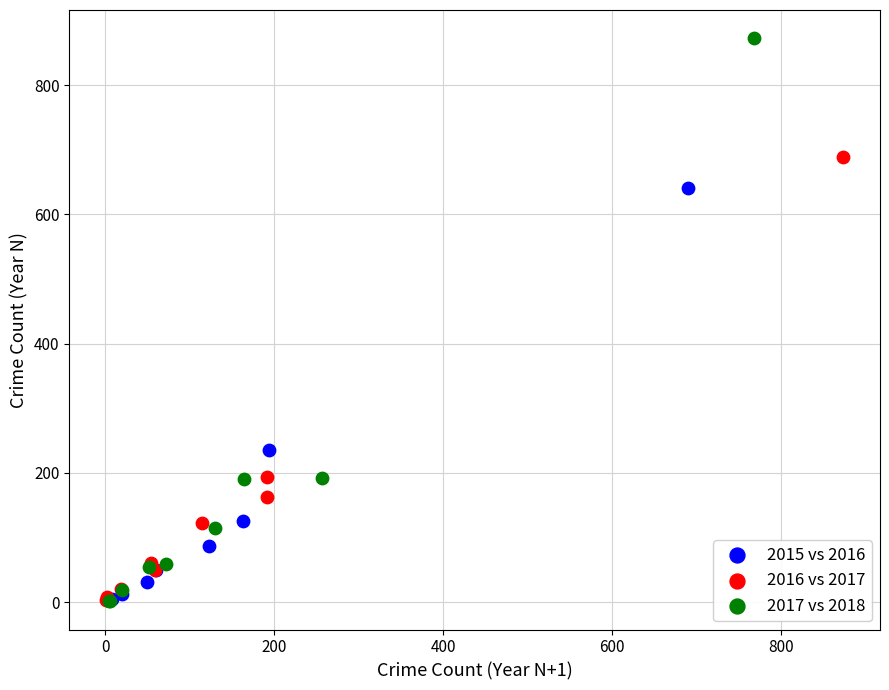

What are all the series names shown in the legend?

2015 vs 2016, 2016 vs 2017, 2017 vs 2018